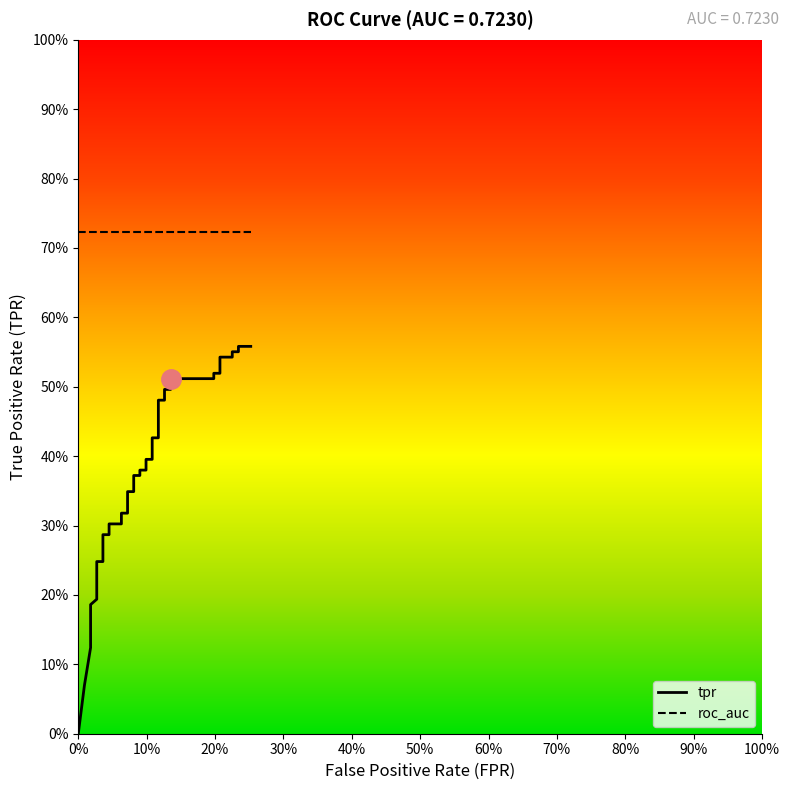

Reading left to right, list all the values displayed in this chart.

0.0	0.1	0.1	0.1	0.2	0.2	0.2	0.2	0.2	0.2	0.3	0.3	0.3	0.3	0.3	0.3	0.3	0.3	0.4	0.4	0.4	0.4	0.4	0.4	0.4	0.4	0.5	0.5	0.5	0.5	0.5	0.5	0.5	0.5	0.5	0.5	0.6	0.6	0.6	0.6